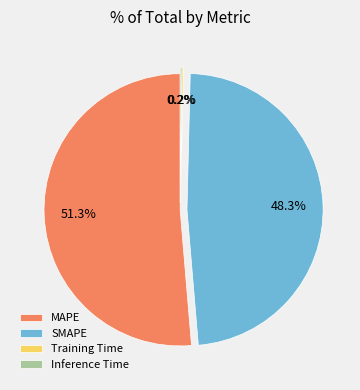

Is MAPE the majority of the pie?

Yes